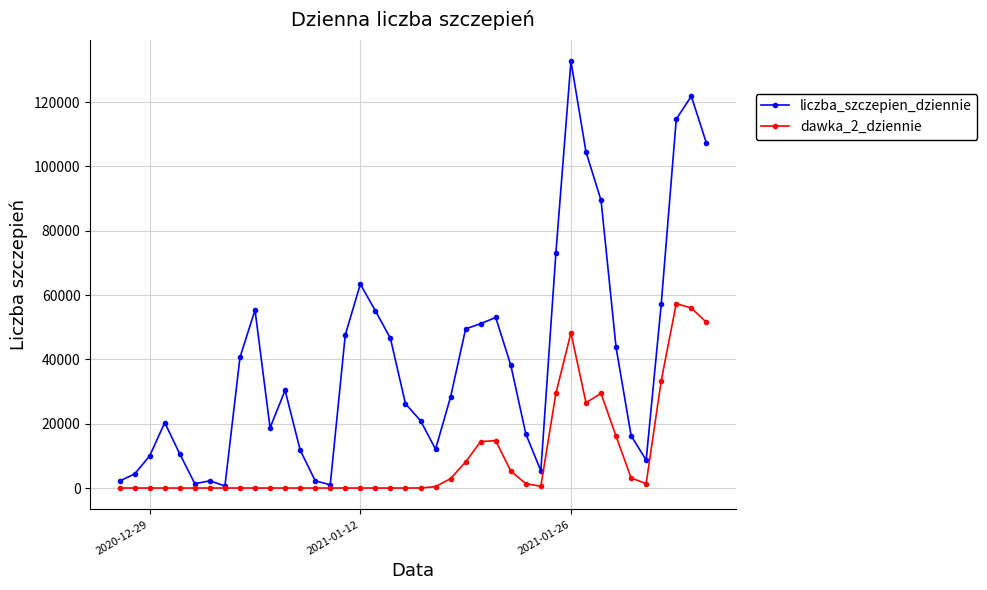

List the series in order of their overall mean, lowest first.

dawka_2_dziennie, liczba_szczepien_dziennie